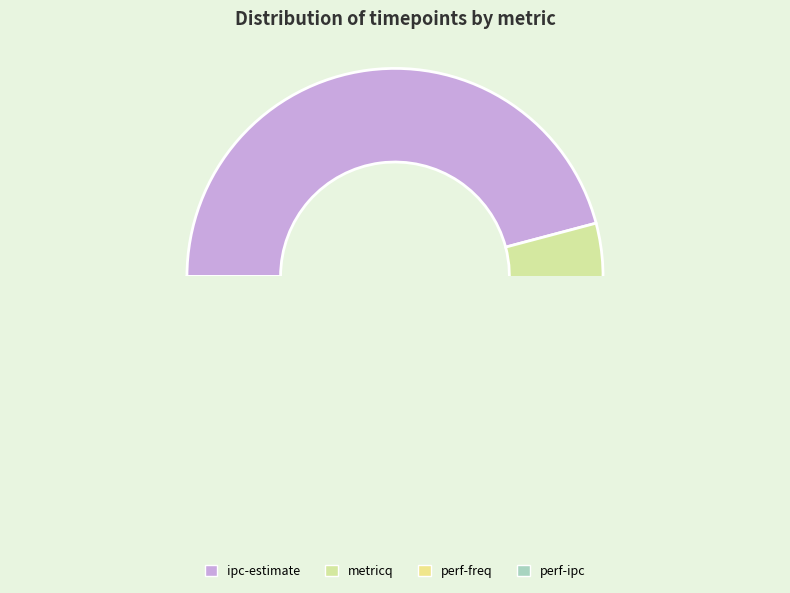

How many slices are in this pie chart?

4